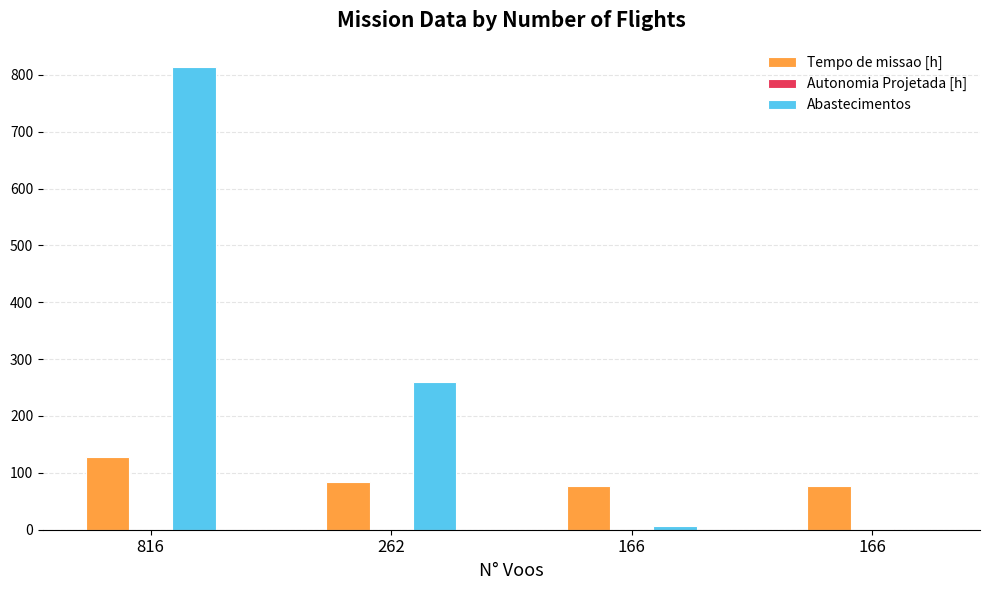

Which series has the largest total across all categories?

Abastecimentos